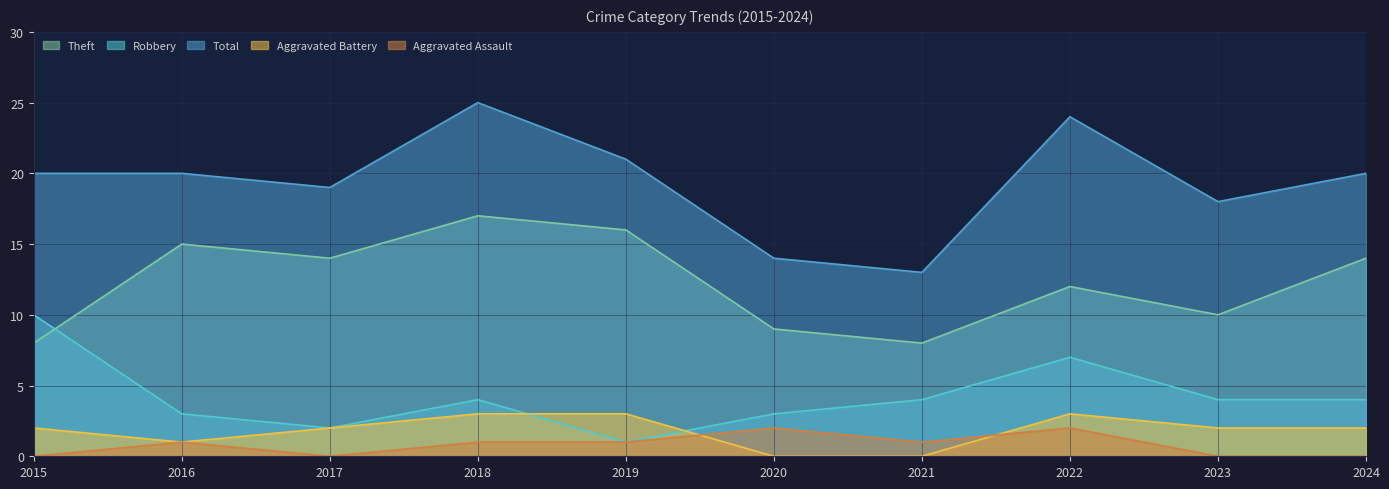

At which label does Robbery first exceed 4?

2015